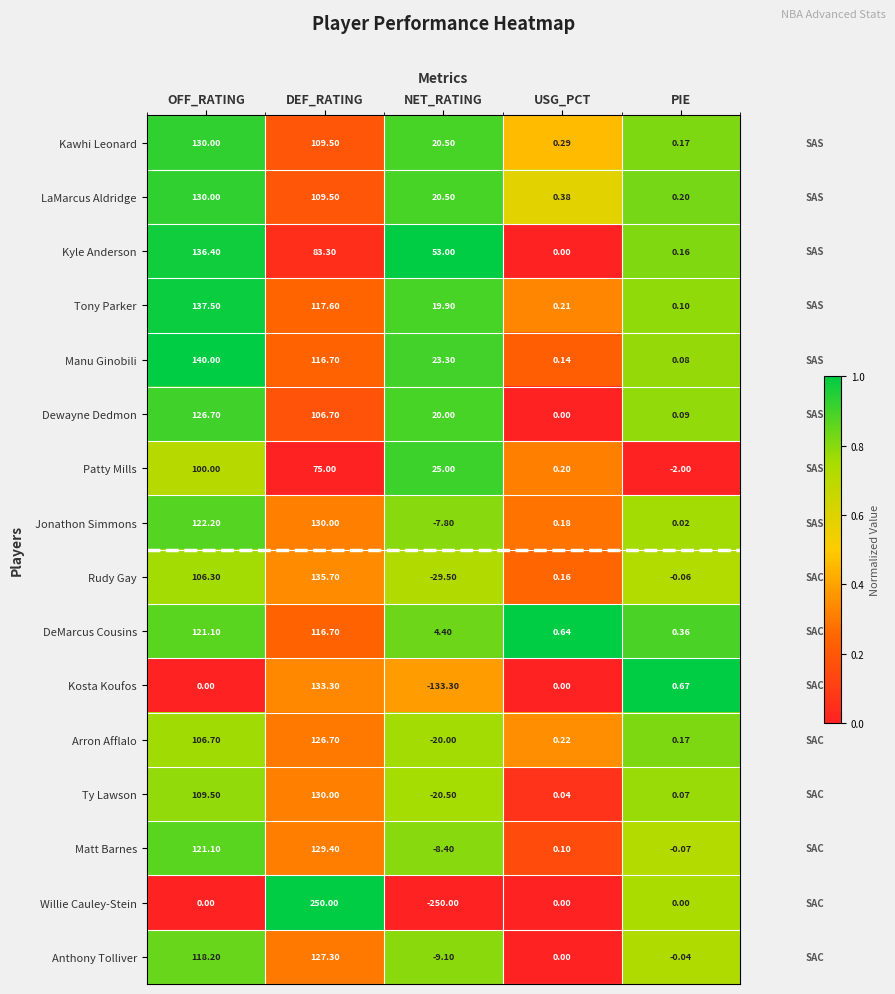

At which label is Dewayne Dedmon closest to 63?

NET_RATING